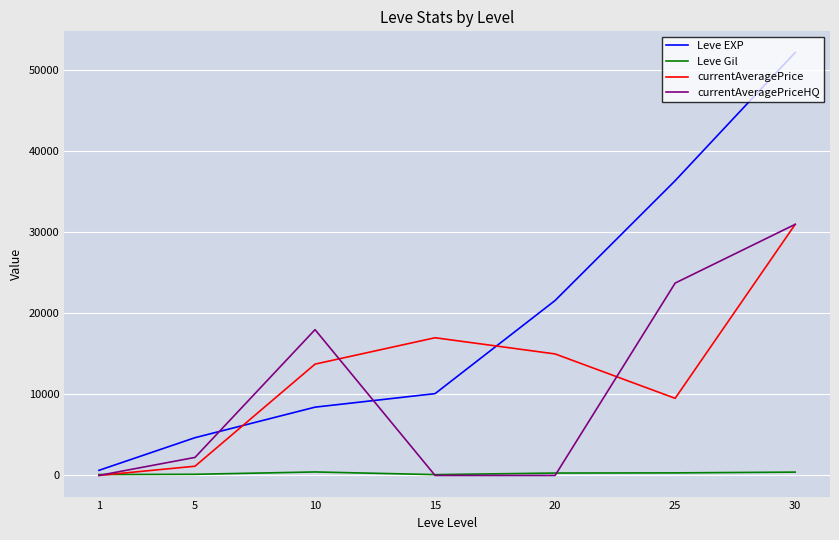

Which series has the largest total across all categories?

Leve EXP